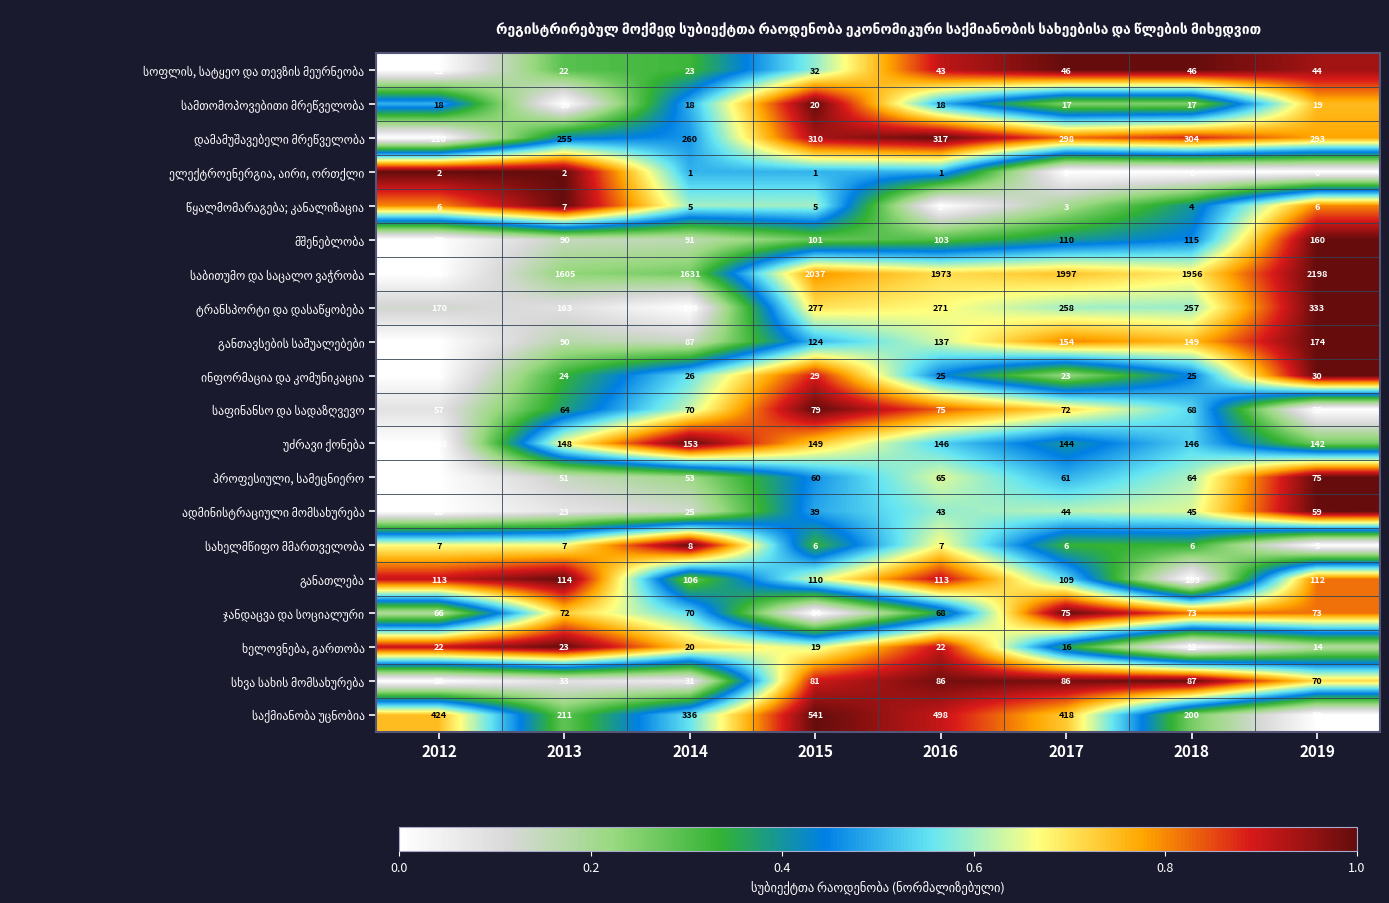

At how many categories does at least one series exceed 1042?

8